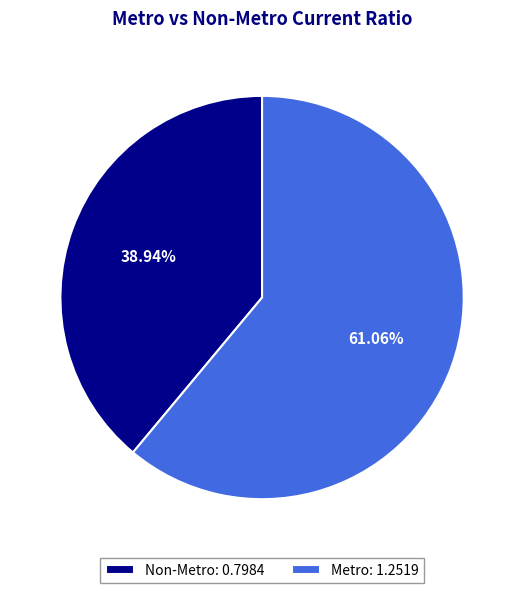

Count the number of slices in the pie.

2